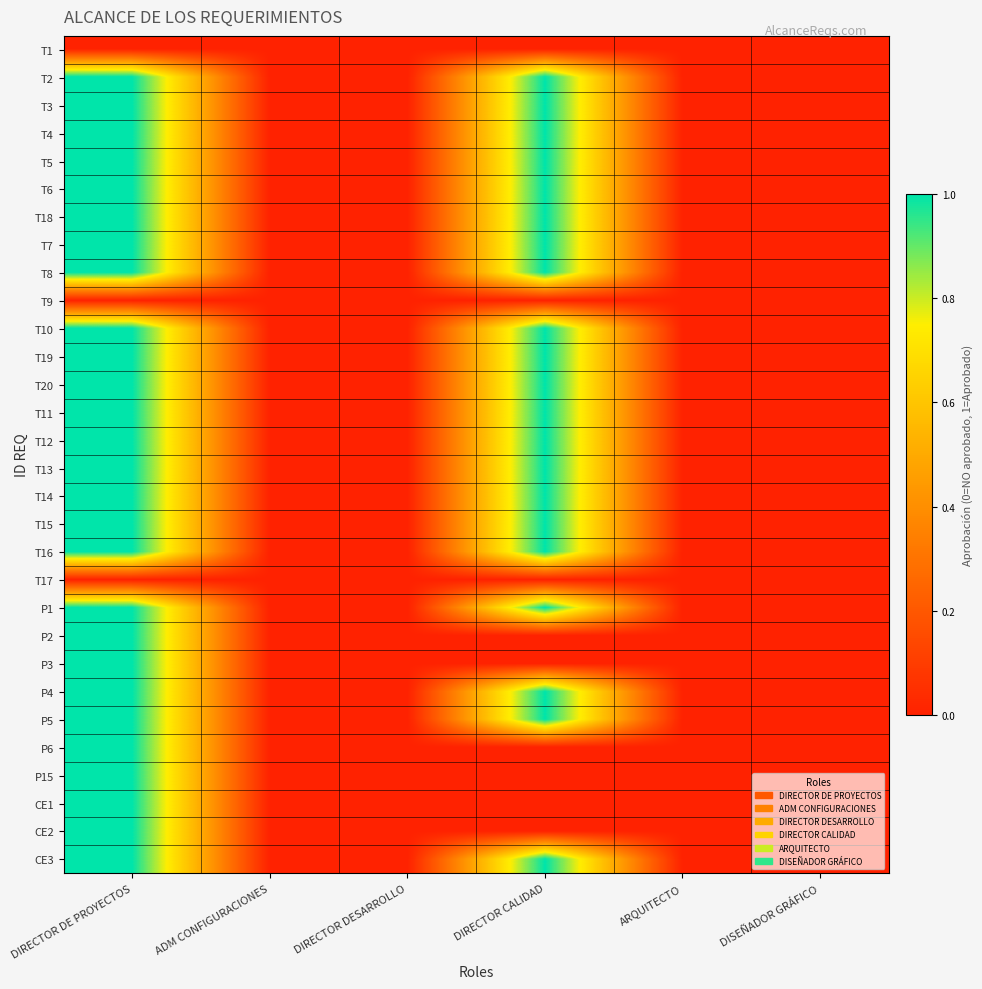

Reading left to right, what are all the values shown in this chart?

T1: DIRECTOR DE PROYECTOS=0	ADM CONFIGURACIONES=0	DIRECTOR DESARROLLO=0	DIRECTOR CALIDAD=0	ARQUITECTO=0	DISEÑADOR GRÁFICO=0
T2: DIRECTOR DE PROYECTOS=1	ADM CONFIGURACIONES=0	DIRECTOR DESARROLLO=0	DIRECTOR CALIDAD=1	ARQUITECTO=0	DISEÑADOR GRÁFICO=0
T3: DIRECTOR DE PROYECTOS=1	ADM CONFIGURACIONES=0	DIRECTOR DESARROLLO=0	DIRECTOR CALIDAD=1	ARQUITECTO=0	DISEÑADOR GRÁFICO=0
T4: DIRECTOR DE PROYECTOS=1	ADM CONFIGURACIONES=0	DIRECTOR DESARROLLO=0	DIRECTOR CALIDAD=1	ARQUITECTO=0	DISEÑADOR GRÁFICO=0
T5: DIRECTOR DE PROYECTOS=1	ADM CONFIGURACIONES=0	DIRECTOR DESARROLLO=0	DIRECTOR CALIDAD=1	ARQUITECTO=0	DISEÑADOR GRÁFICO=0
T6: DIRECTOR DE PROYECTOS=1	ADM CONFIGURACIONES=0	DIRECTOR DESARROLLO=0	DIRECTOR CALIDAD=1	ARQUITECTO=0	DISEÑADOR GRÁFICO=0
T18: DIRECTOR DE PROYECTOS=1	ADM CONFIGURACIONES=0	DIRECTOR DESARROLLO=0	DIRECTOR CALIDAD=1	ARQUITECTO=0	DISEÑADOR GRÁFICO=0
T7: DIRECTOR DE PROYECTOS=1	ADM CONFIGURACIONES=0	DIRECTOR DESARROLLO=0	DIRECTOR CALIDAD=1	ARQUITECTO=0	DISEÑADOR GRÁFICO=0
T8: DIRECTOR DE PROYECTOS=1	ADM CONFIGURACIONES=0	DIRECTOR DESARROLLO=0	DIRECTOR CALIDAD=1	ARQUITECTO=0	DISEÑADOR GRÁFICO=0
T9: DIRECTOR DE PROYECTOS=0	ADM CONFIGURACIONES=0	DIRECTOR DESARROLLO=0	DIRECTOR CALIDAD=0	ARQUITECTO=0	DISEÑADOR GRÁFICO=0
T10: DIRECTOR DE PROYECTOS=1	ADM CONFIGURACIONES=0	DIRECTOR DESARROLLO=0	DIRECTOR CALIDAD=1	ARQUITECTO=0	DISEÑADOR GRÁFICO=0
T19: DIRECTOR DE PROYECTOS=1	ADM CONFIGURACIONES=0	DIRECTOR DESARROLLO=0	DIRECTOR CALIDAD=1	ARQUITECTO=0	DISEÑADOR GRÁFICO=0
T20: DIRECTOR DE PROYECTOS=1	ADM CONFIGURACIONES=0	DIRECTOR DESARROLLO=0	DIRECTOR CALIDAD=1	ARQUITECTO=0	DISEÑADOR GRÁFICO=0
T11: DIRECTOR DE PROYECTOS=1	ADM CONFIGURACIONES=0	DIRECTOR DESARROLLO=0	DIRECTOR CALIDAD=1	ARQUITECTO=0	DISEÑADOR GRÁFICO=0
T12: DIRECTOR DE PROYECTOS=1	ADM CONFIGURACIONES=0	DIRECTOR DESARROLLO=0	DIRECTOR CALIDAD=1	ARQUITECTO=0	DISEÑADOR GRÁFICO=0
T13: DIRECTOR DE PROYECTOS=1	ADM CONFIGURACIONES=0	DIRECTOR DESARROLLO=0	DIRECTOR CALIDAD=1	ARQUITECTO=0	DISEÑADOR GRÁFICO=0
T14: DIRECTOR DE PROYECTOS=1	ADM CONFIGURACIONES=0	DIRECTOR DESARROLLO=0	DIRECTOR CALIDAD=1	ARQUITECTO=0	DISEÑADOR GRÁFICO=0
T15: DIRECTOR DE PROYECTOS=1	ADM CONFIGURACIONES=0	DIRECTOR DESARROLLO=0	DIRECTOR CALIDAD=1	ARQUITECTO=0	DISEÑADOR GRÁFICO=0
T16: DIRECTOR DE PROYECTOS=1	ADM CONFIGURACIONES=0	DIRECTOR DESARROLLO=0	DIRECTOR CALIDAD=1	ARQUITECTO=0	DISEÑADOR GRÁFICO=0
T17: DIRECTOR DE PROYECTOS=0	ADM CONFIGURACIONES=0	DIRECTOR DESARROLLO=0	DIRECTOR CALIDAD=0	ARQUITECTO=0	DISEÑADOR GRÁFICO=0
P1: DIRECTOR DE PROYECTOS=1	ADM CONFIGURACIONES=0	DIRECTOR DESARROLLO=0	DIRECTOR CALIDAD=1	ARQUITECTO=0	DISEÑADOR GRÁFICO=0
P2: DIRECTOR DE PROYECTOS=1	ADM CONFIGURACIONES=0	DIRECTOR DESARROLLO=0	DIRECTOR CALIDAD=0	ARQUITECTO=0	DISEÑADOR GRÁFICO=0
P3: DIRECTOR DE PROYECTOS=1	ADM CONFIGURACIONES=0	DIRECTOR DESARROLLO=0	DIRECTOR CALIDAD=0	ARQUITECTO=0	DISEÑADOR GRÁFICO=0
P4: DIRECTOR DE PROYECTOS=1	ADM CONFIGURACIONES=0	DIRECTOR DESARROLLO=0	DIRECTOR CALIDAD=1	ARQUITECTO=0	DISEÑADOR GRÁFICO=0
P5: DIRECTOR DE PROYECTOS=1	ADM CONFIGURACIONES=0	DIRECTOR DESARROLLO=0	DIRECTOR CALIDAD=1	ARQUITECTO=0	DISEÑADOR GRÁFICO=0
P6: DIRECTOR DE PROYECTOS=1	ADM CONFIGURACIONES=0	DIRECTOR DESARROLLO=0	DIRECTOR CALIDAD=0	ARQUITECTO=0	DISEÑADOR GRÁFICO=0
P15: DIRECTOR DE PROYECTOS=1	ADM CONFIGURACIONES=0	DIRECTOR DESARROLLO=0	DIRECTOR CALIDAD=0	ARQUITECTO=0	DISEÑADOR GRÁFICO=0
CE1: DIRECTOR DE PROYECTOS=1	ADM CONFIGURACIONES=0	DIRECTOR DESARROLLO=0	DIRECTOR CALIDAD=0	ARQUITECTO=0	DISEÑADOR GRÁFICO=0
CE2: DIRECTOR DE PROYECTOS=1	ADM CONFIGURACIONES=0	DIRECTOR DESARROLLO=0	DIRECTOR CALIDAD=0	ARQUITECTO=0	DISEÑADOR GRÁFICO=0
CE3: DIRECTOR DE PROYECTOS=1	ADM CONFIGURACIONES=0	DIRECTOR DESARROLLO=0	DIRECTOR CALIDAD=1	ARQUITECTO=0	DISEÑADOR GRÁFICO=0